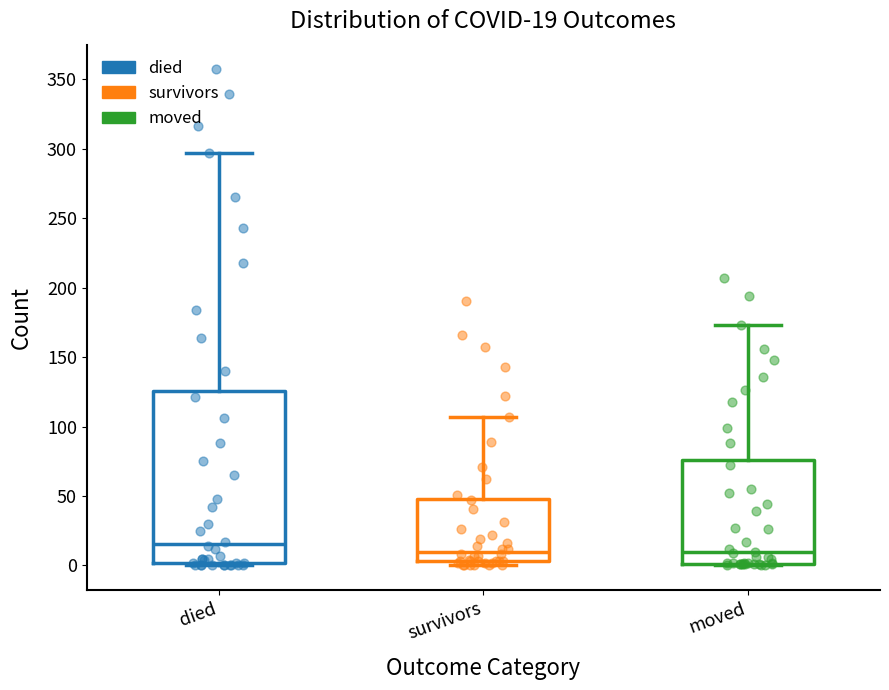

Comparing the boxes themselves (not the whiskers), which one is the tallest?

died